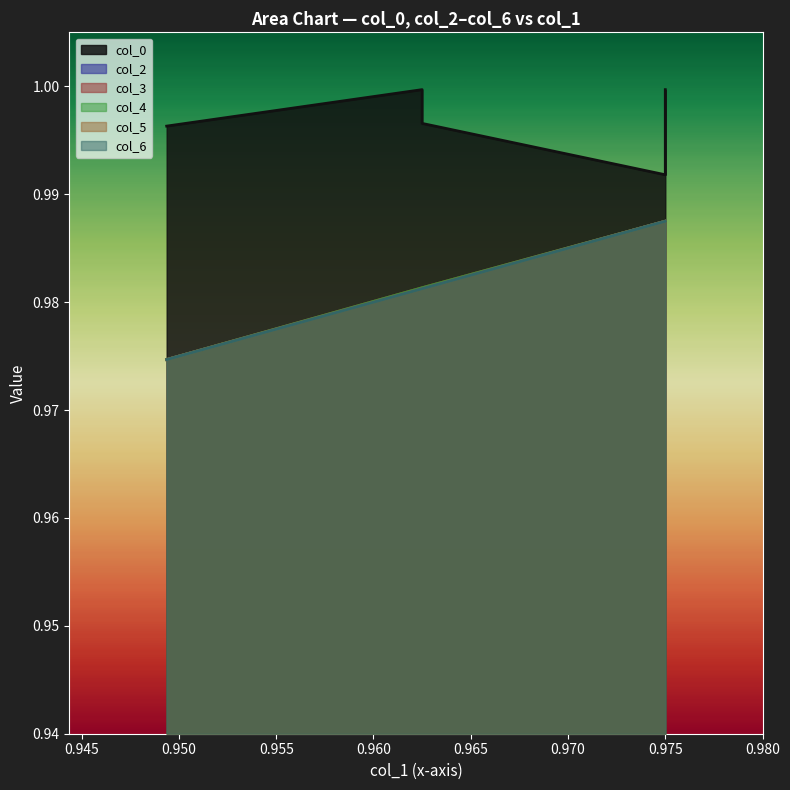

Where is the first local maximum for col_0?

0.9625